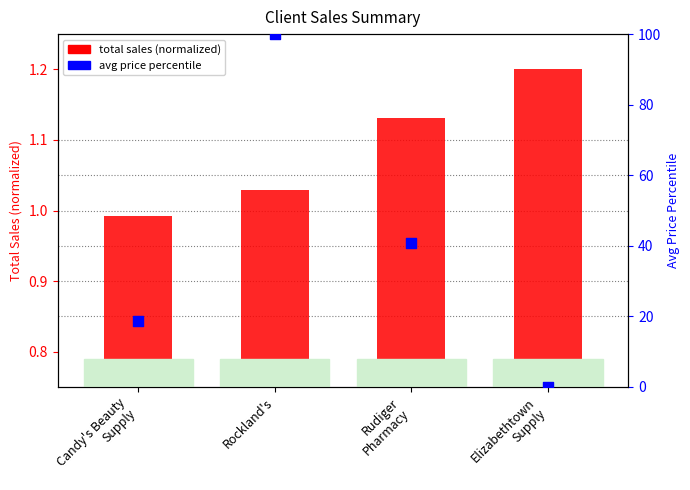

At how many categories does at least one series exceed 18?

3